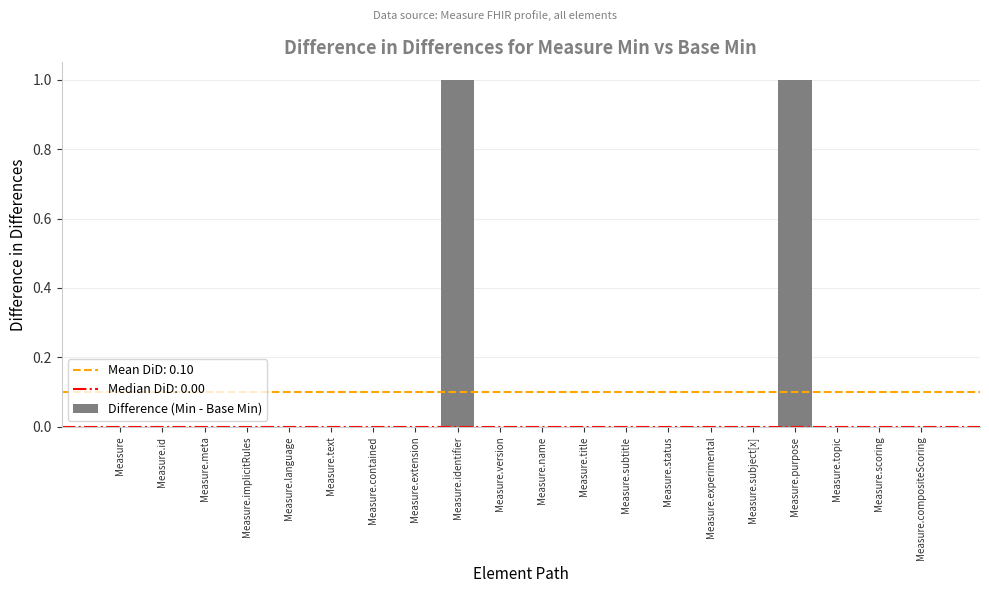

What is the maximum value shown in the chart?

1